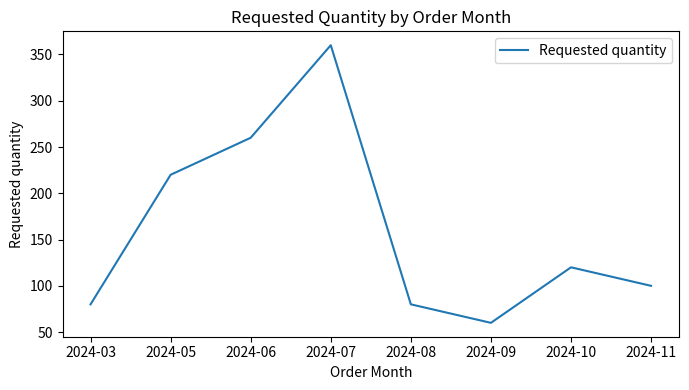

Reading left to right, what are all the values shown in this chart?

2024-03=80	2024-05=220	2024-06=260	2024-07=360	2024-08=80	2024-09=60	2024-10=120	2024-11=100